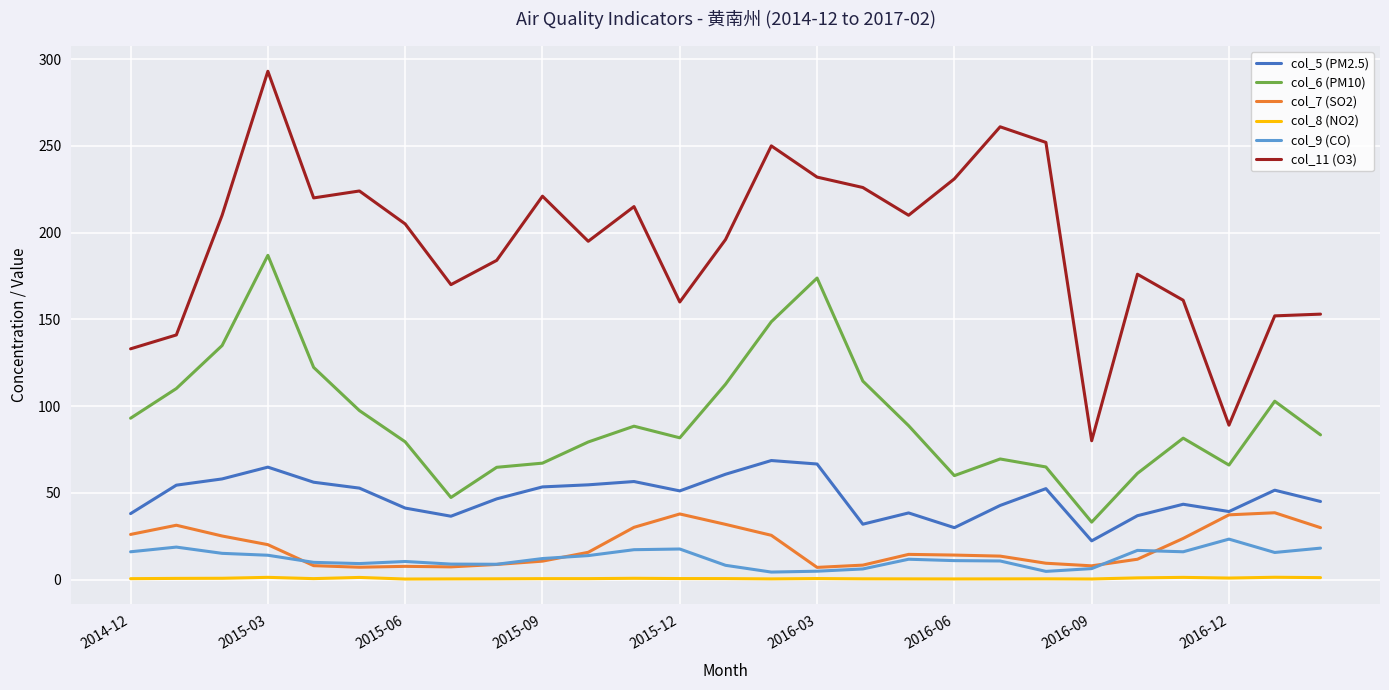

Which series has the largest total across all categories?

col_11 (O3)